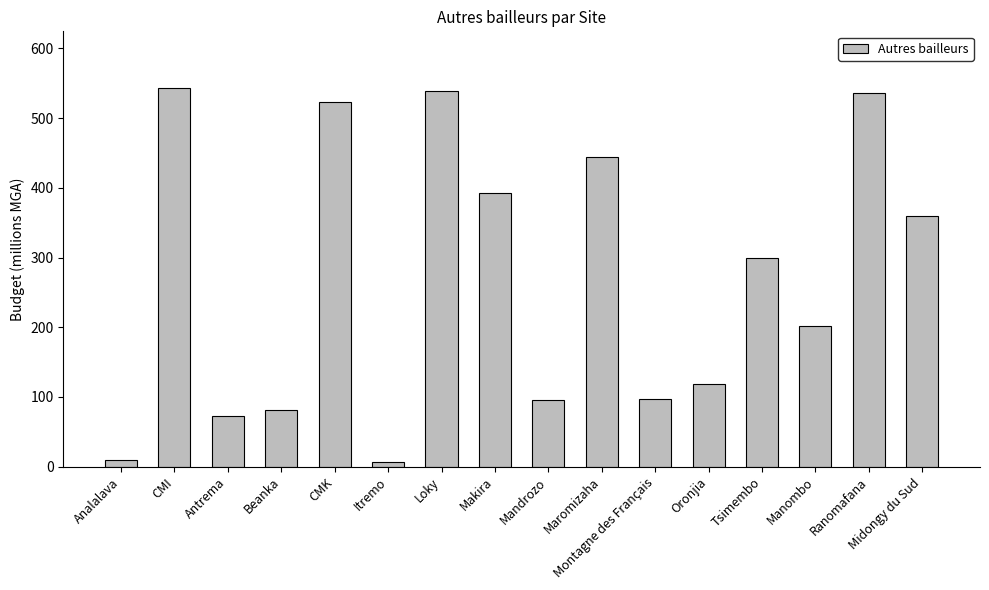

What is the label of the 15th bar from the left?

Ranomafana